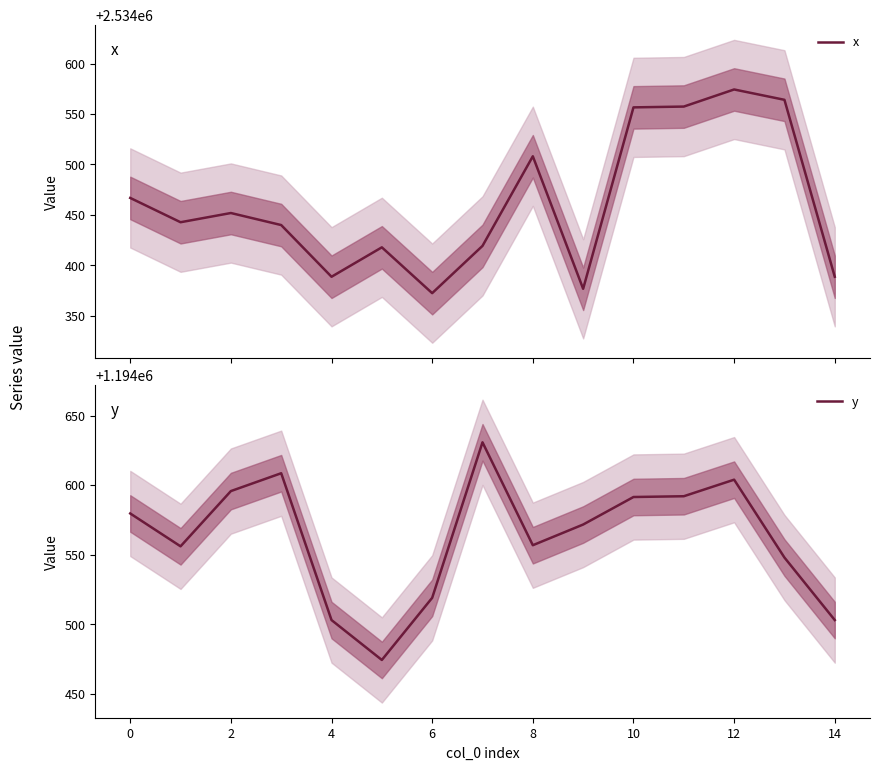

The value of y at 4 is 658980.8. True or false?

False